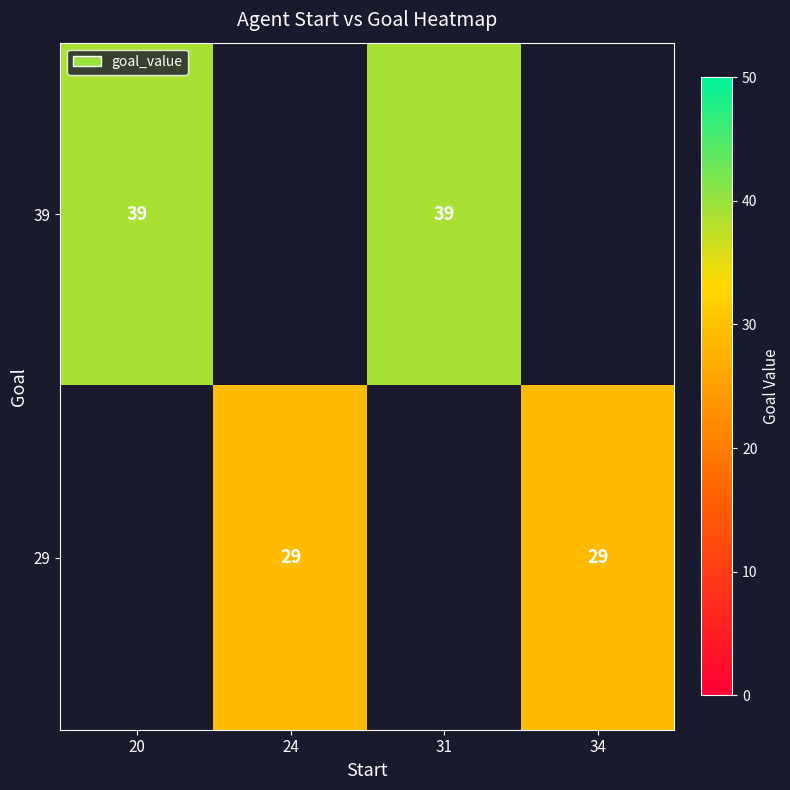

The 29 series shows 14 at 24. True or false?

False